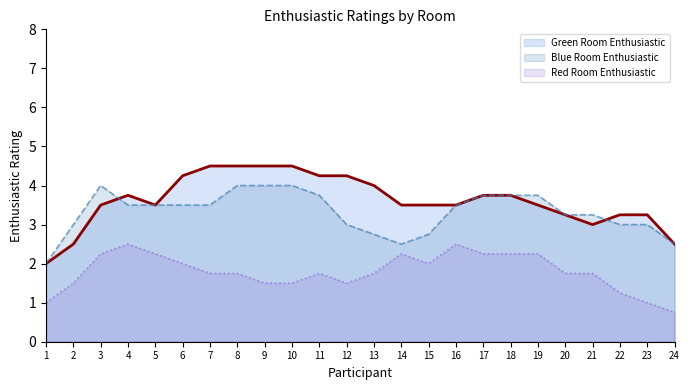

At which category does Red Room Enthusiastic reach its first local peak?

4